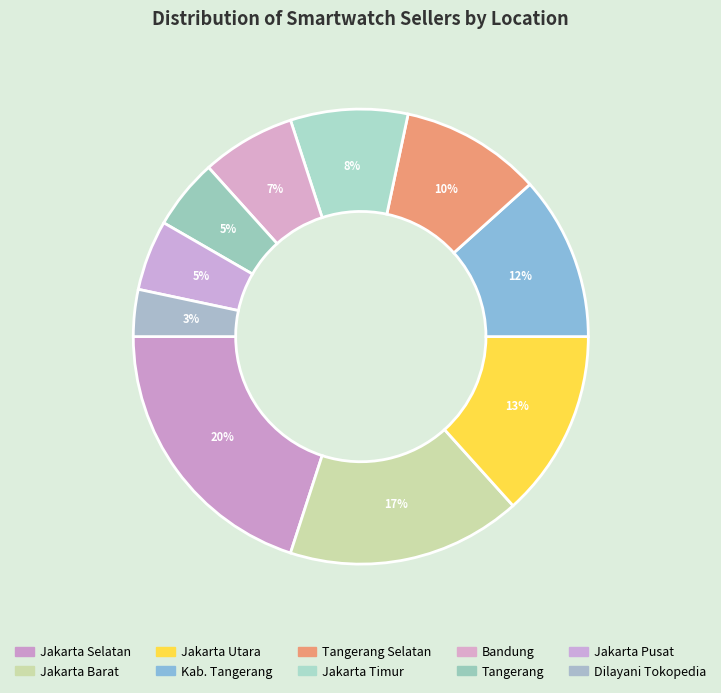

Is there any slice that represents more than half of the pie?

No